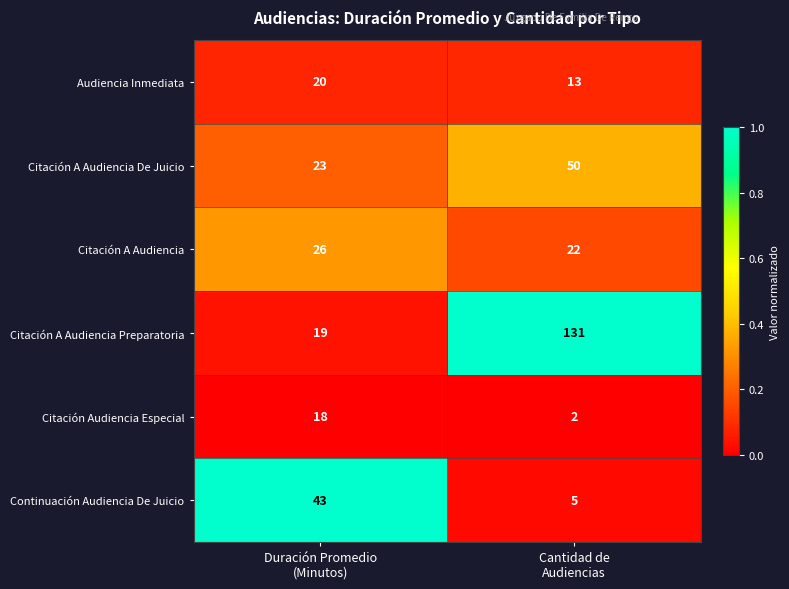

What is the difference between the maximum and minimum values in the Citación A Audiencia series?

4